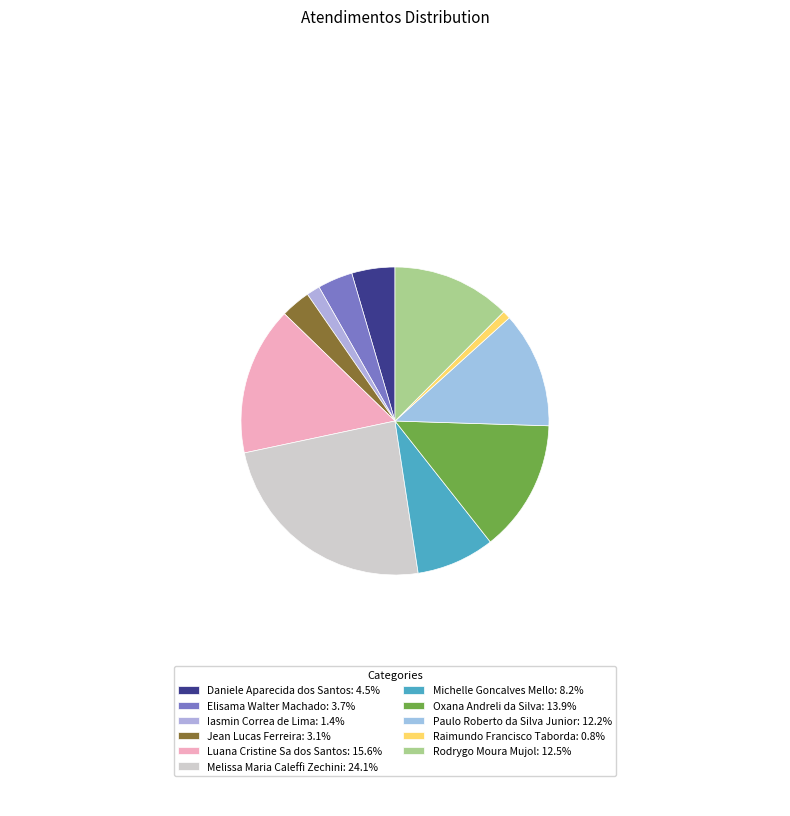

To the nearest percent, what percentage of the pie is Raimundo Francisco Taborda?

1%